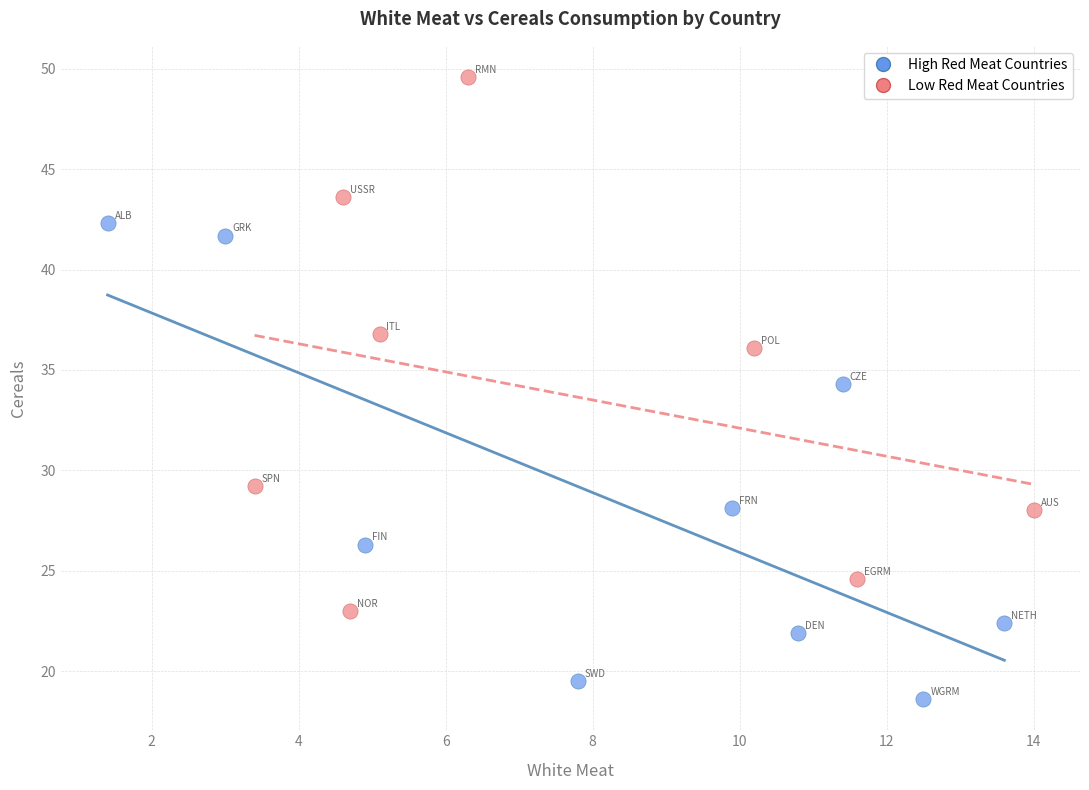

Which series has the widest spread of Y values?

Low Red Meat Countries